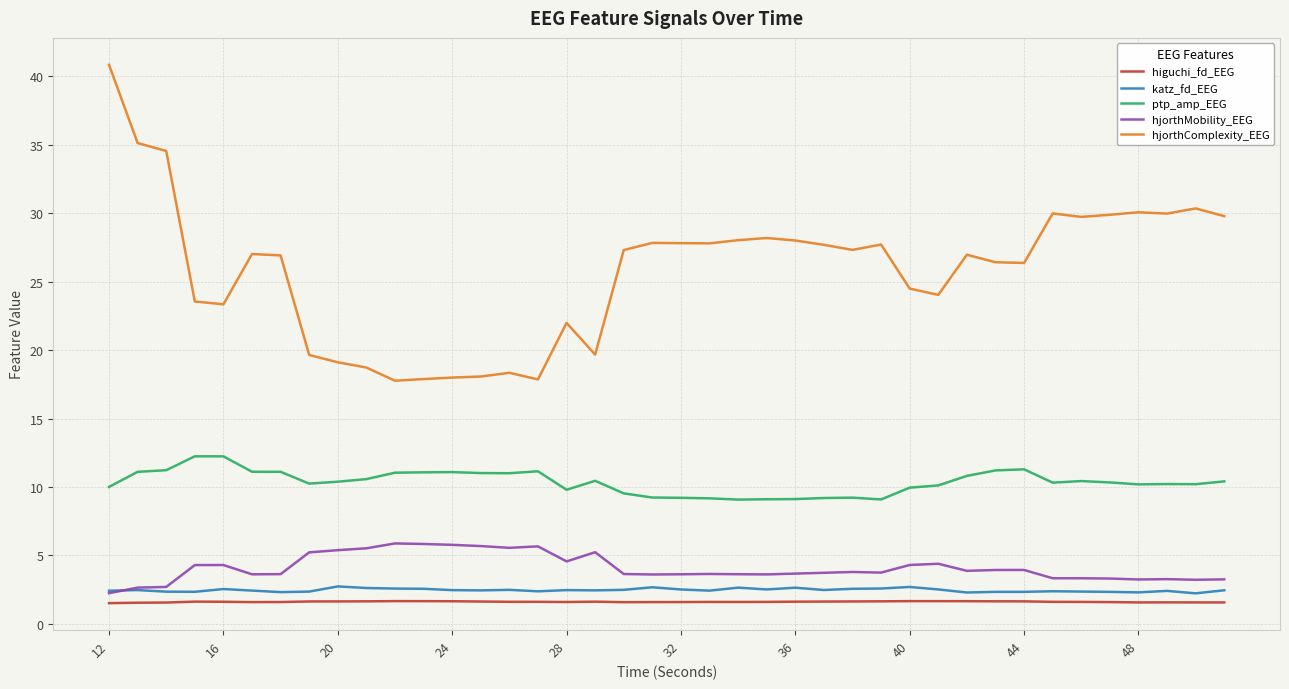

True or false: ptp_amp_EEG and hjorthMobility_EEG intersect in this chart.

False